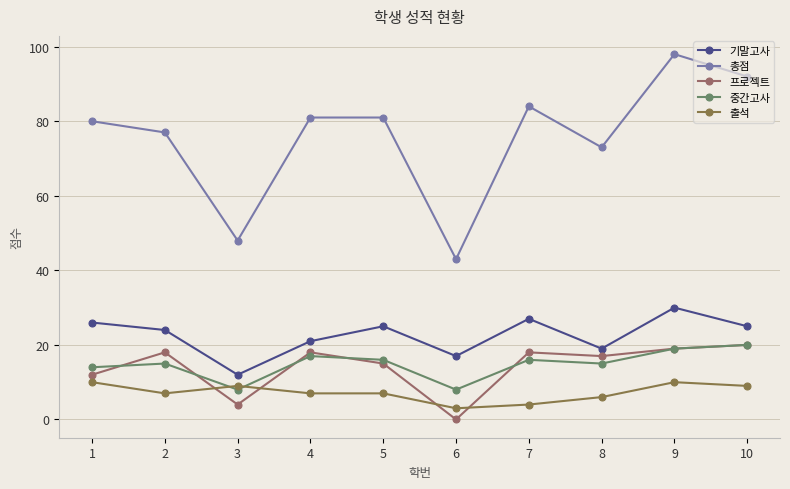

What are all the series names shown in the legend?

기말고사, 총점, 프로젝트, 중간고사, 출석